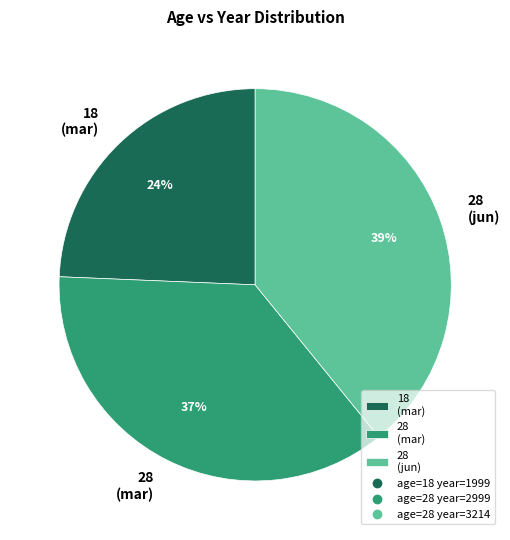

Is the sum of 18 (mar) and 28 (mar) greater than half?

Yes